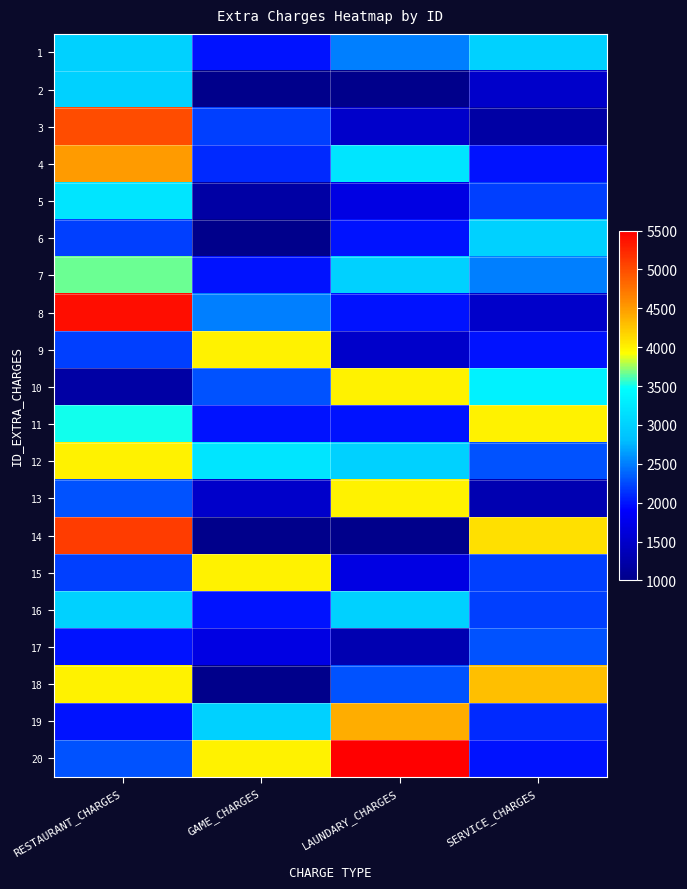

How many distinct data groups are displayed?

20